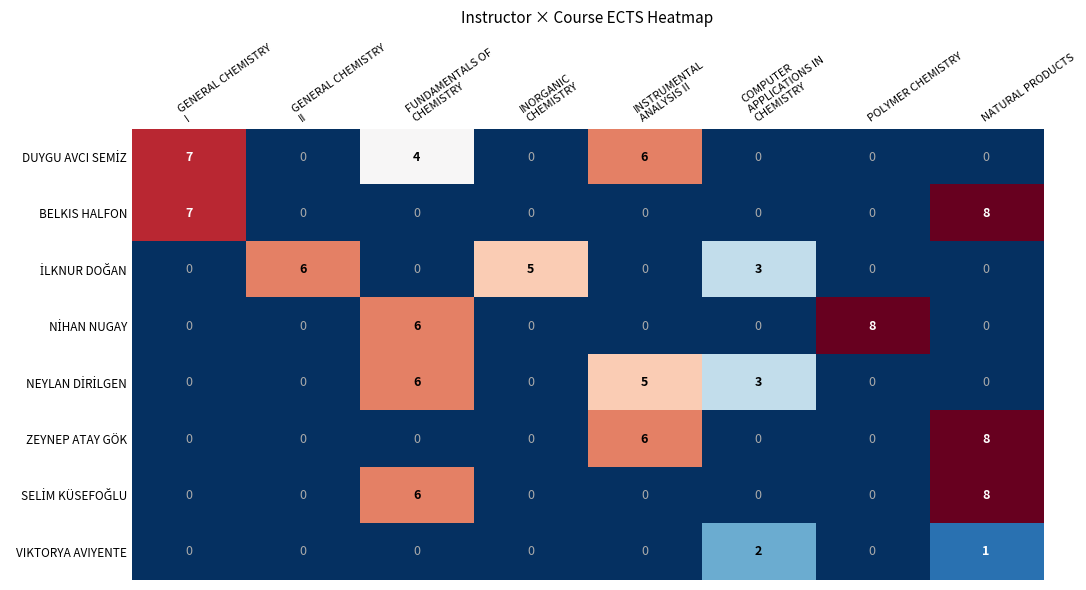

At which category is the sum across all series the highest?

NATURAL PRODUCTS